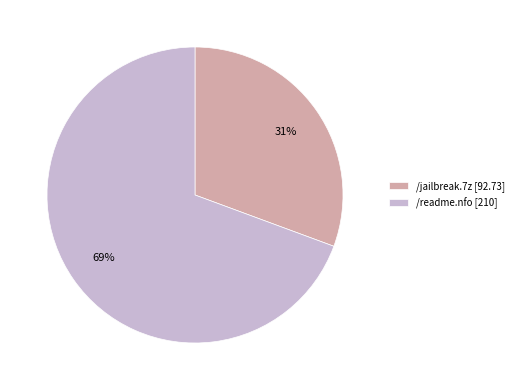

Does /readme.nfo represent more than half of the total?

Yes